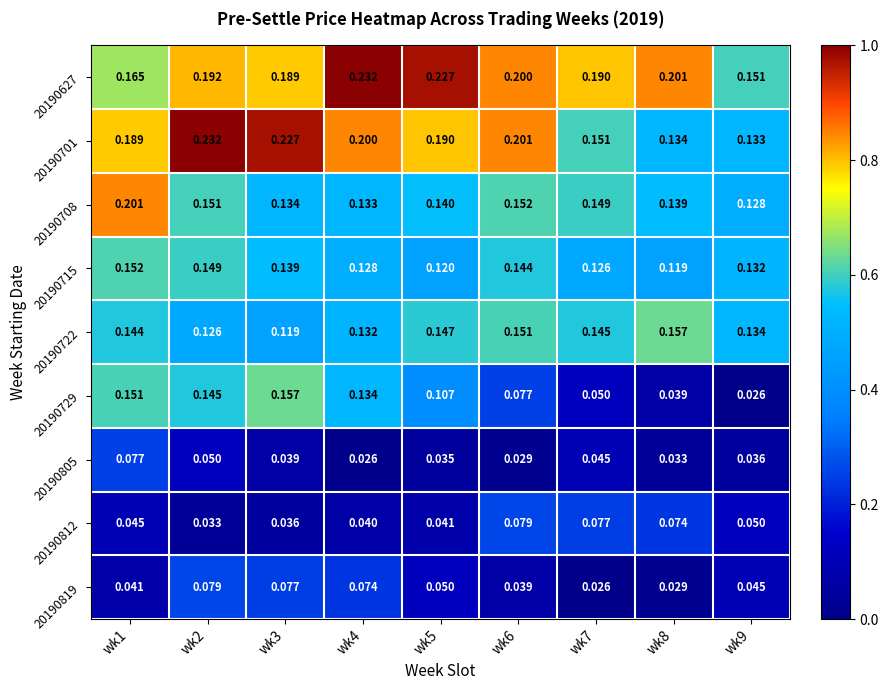

Is the value of 20190729 at wk2 greater than the value of 20190715 at wk7?

Yes